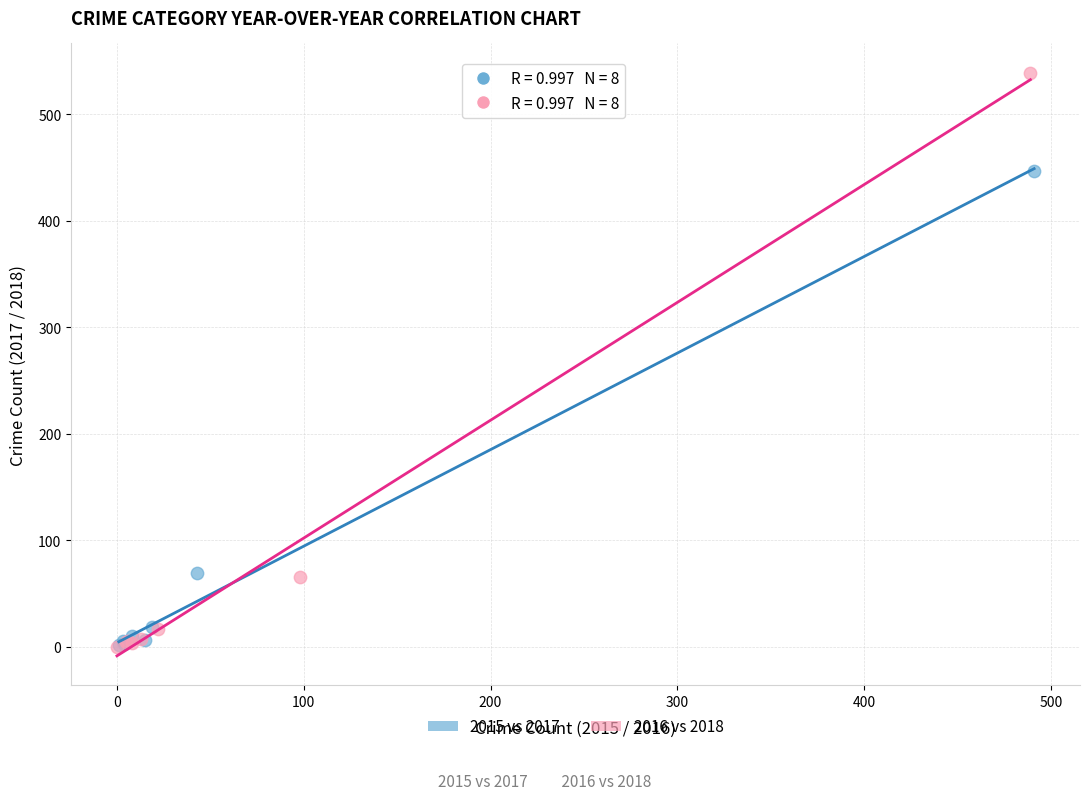

Which series contains the highest Y value?

2016 vs 2018